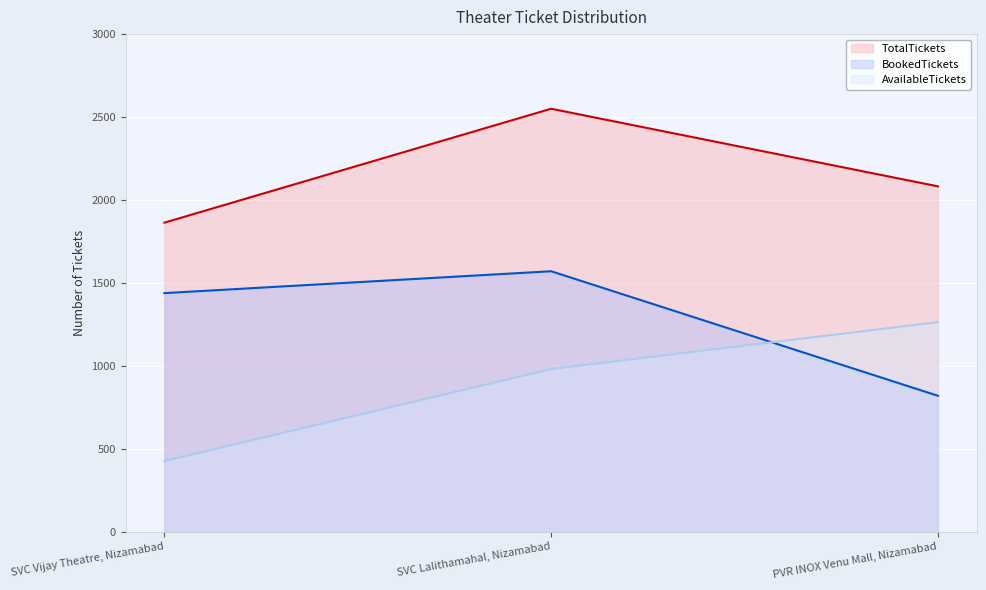

What value does the BookedTickets series have at PVR INOX Venu Mall, Nizamabad, to the nearest 10?

820